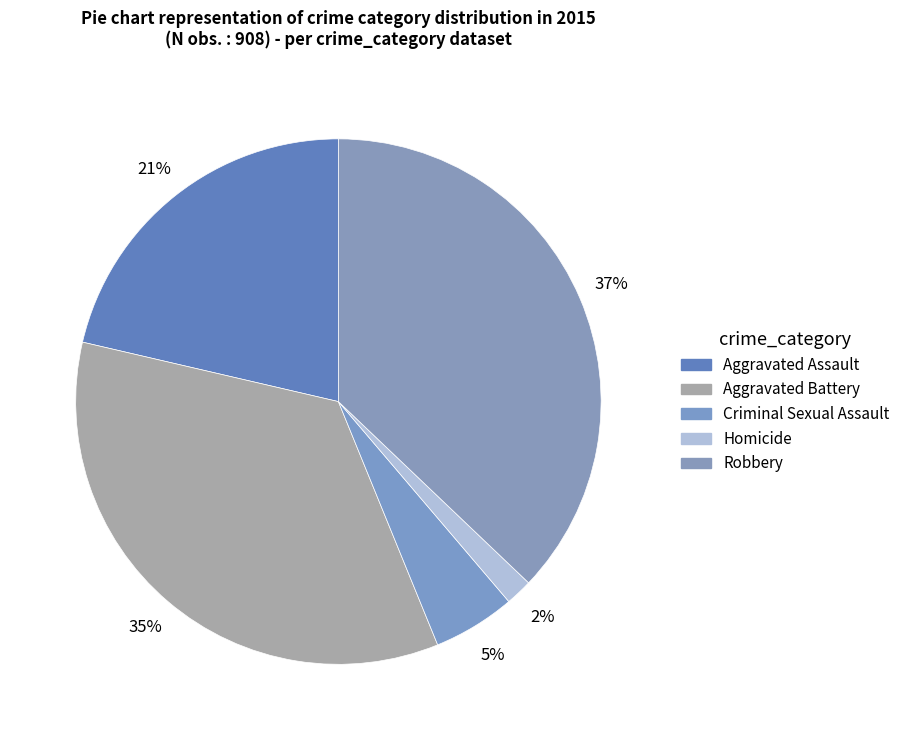

How many segments does this pie chart have?

5